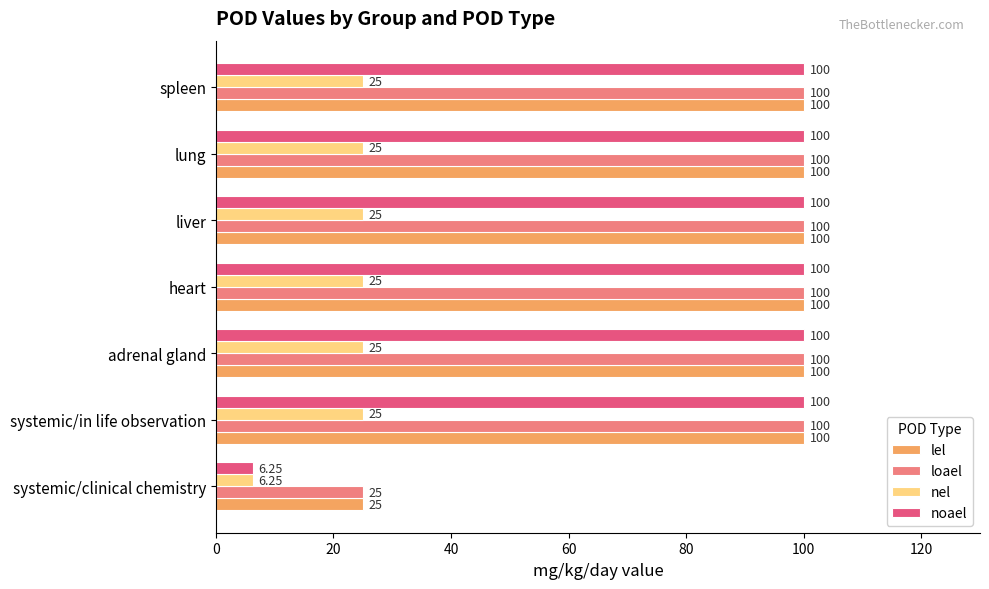

What is the sum of the noael values at adrenal gland and spleen?

200.0